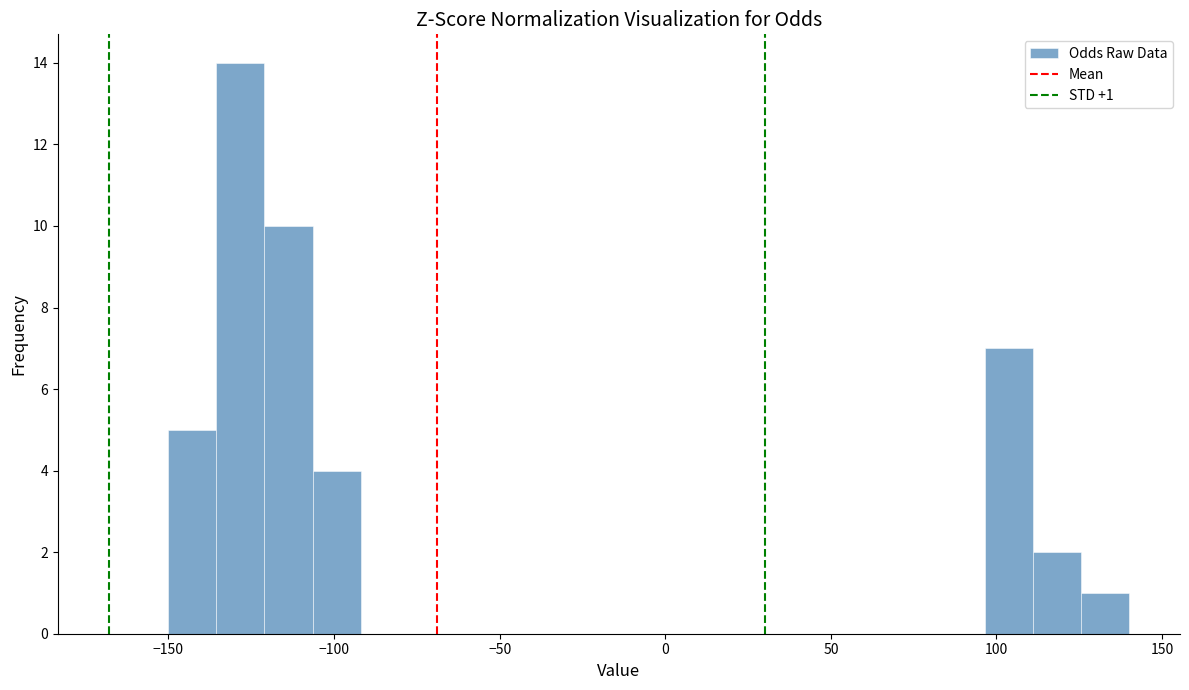

Around what value on the x-axis is the tallest bar? Give the approximate position of its centre, as read against the axis.

-130